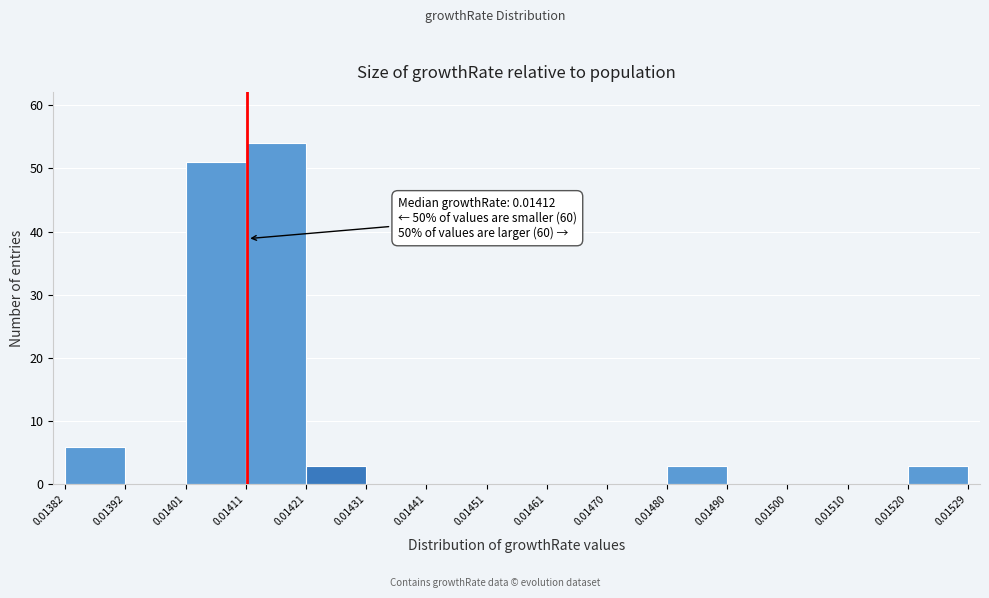

Which range on the x-axis has the tallest bar?

0.01411 to 0.01421